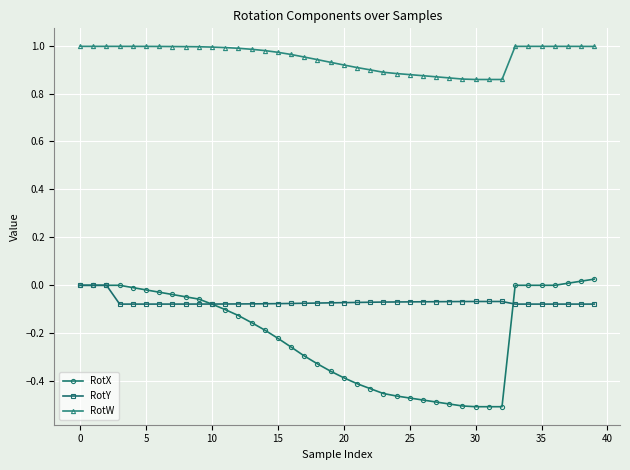

At how many categories does at least one series exceed 0?

40